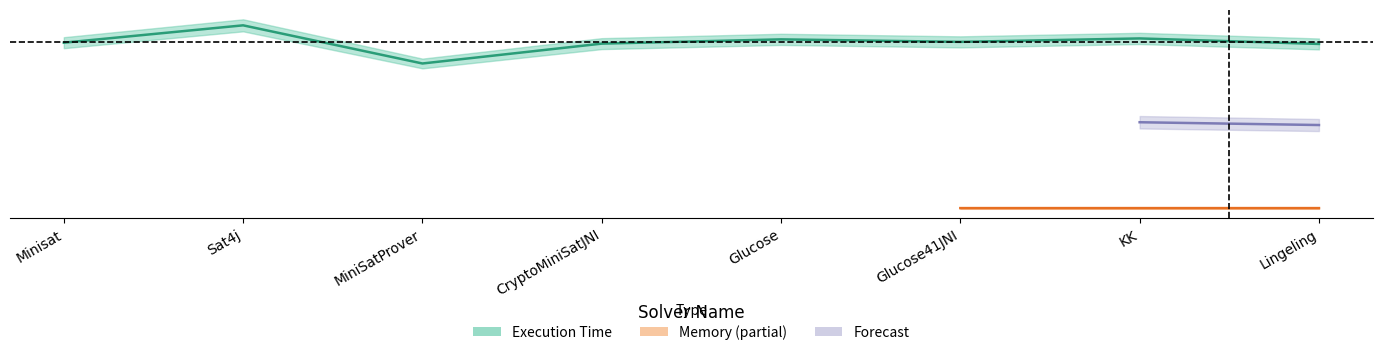

The value at CryptoMiniSatJNI is 19881.0. True or false?

True